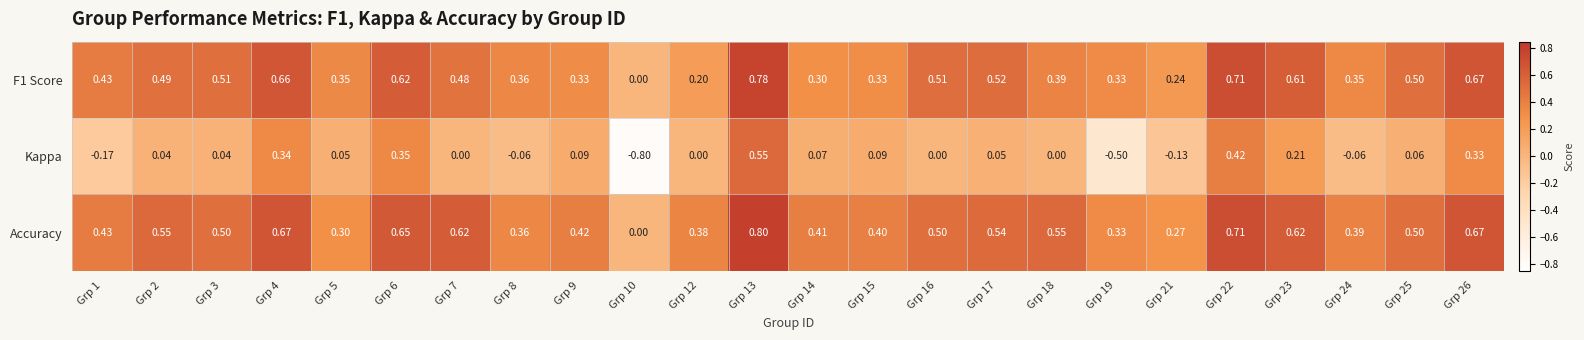

Which series has the largest total across all categories?

Accuracy